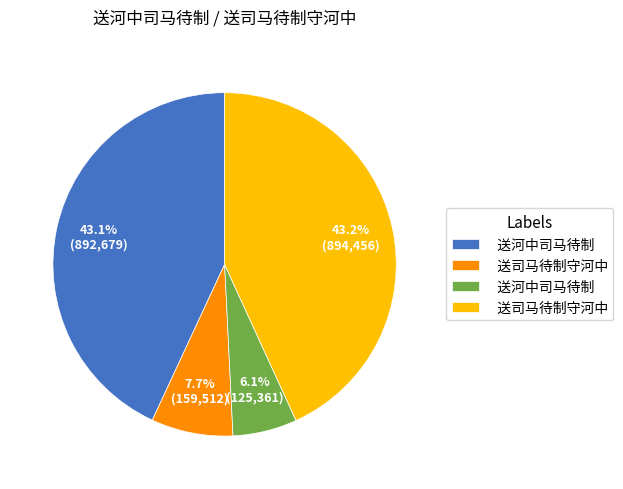

How many segments does this pie chart have?

4